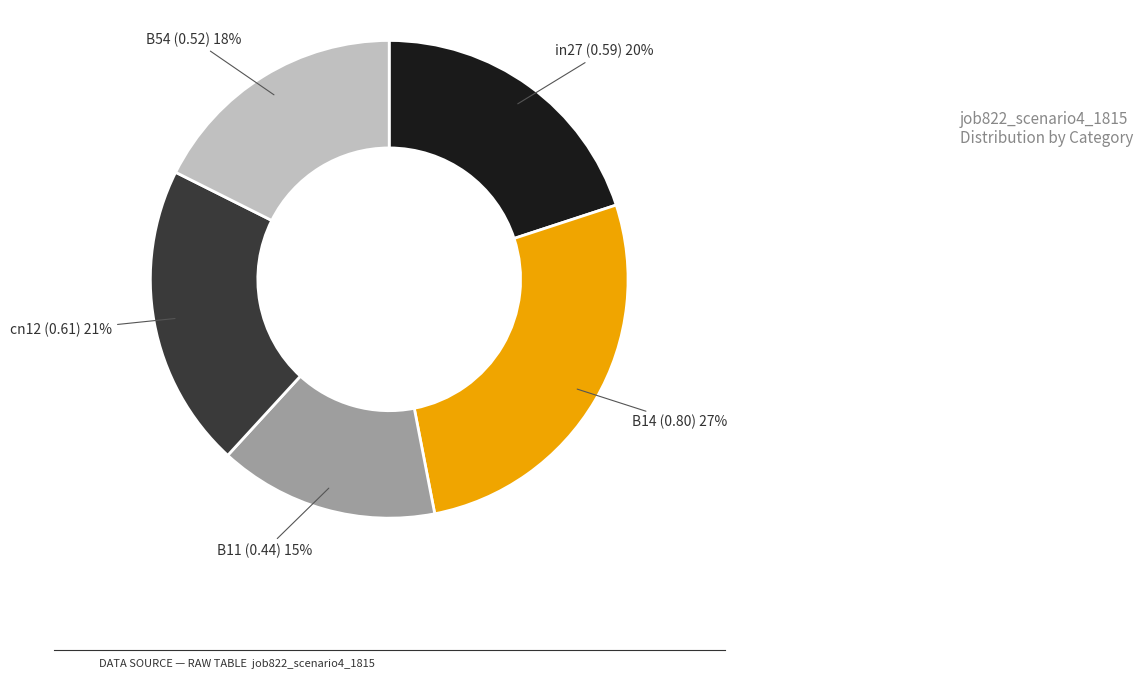

To the nearest percent, what is the difference between the largest and smallest slice percentages?

12%